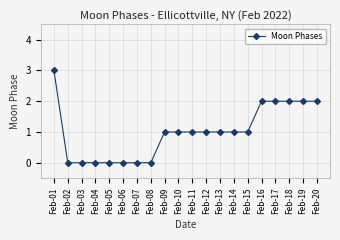

True or false: the data shows 1 at Feb-02.

False